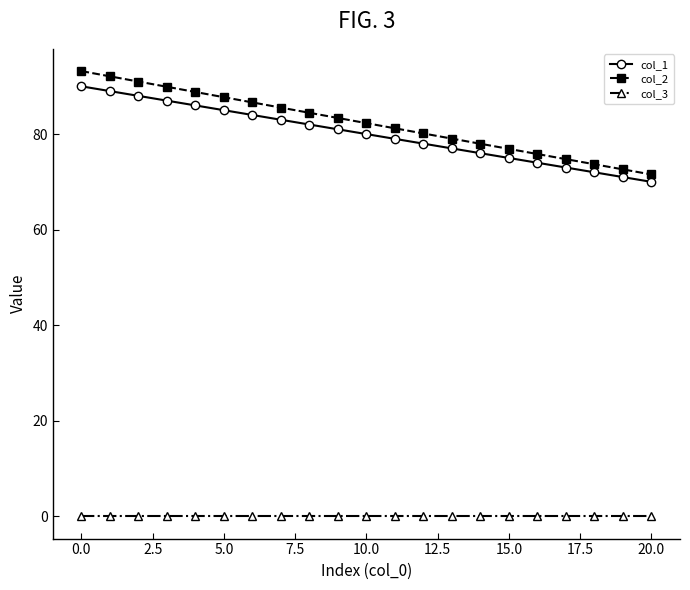

What is the maximum value shown in the chart?

93.2